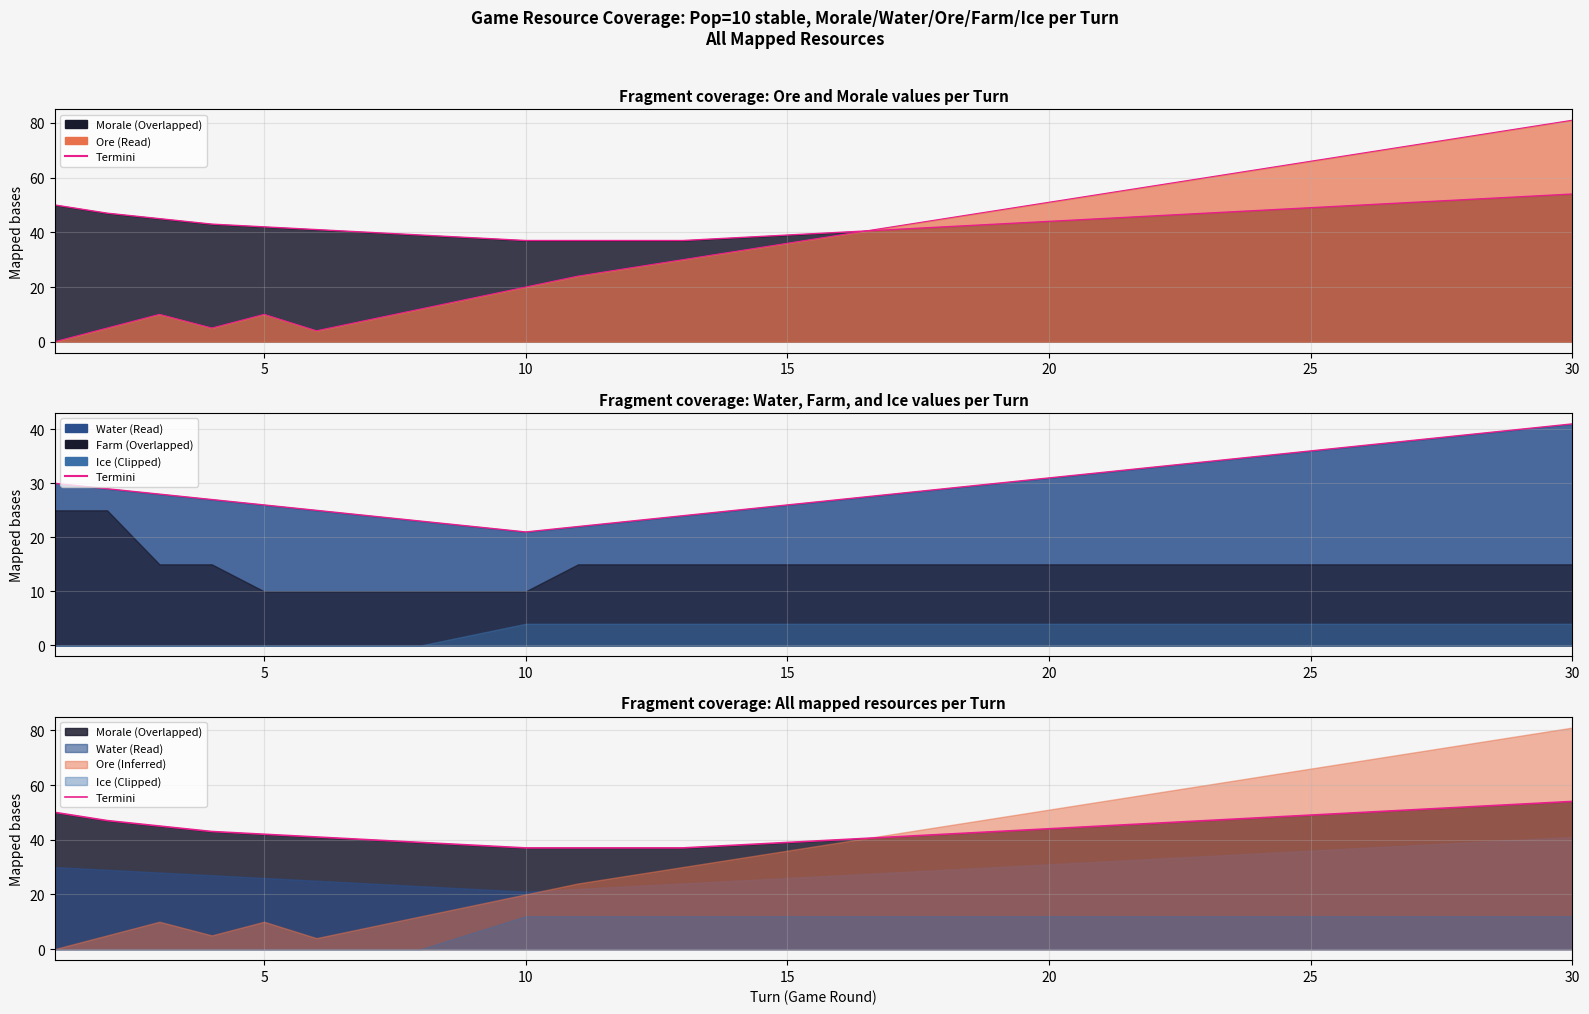

Which series has the largest total across all categories?

Morale termini